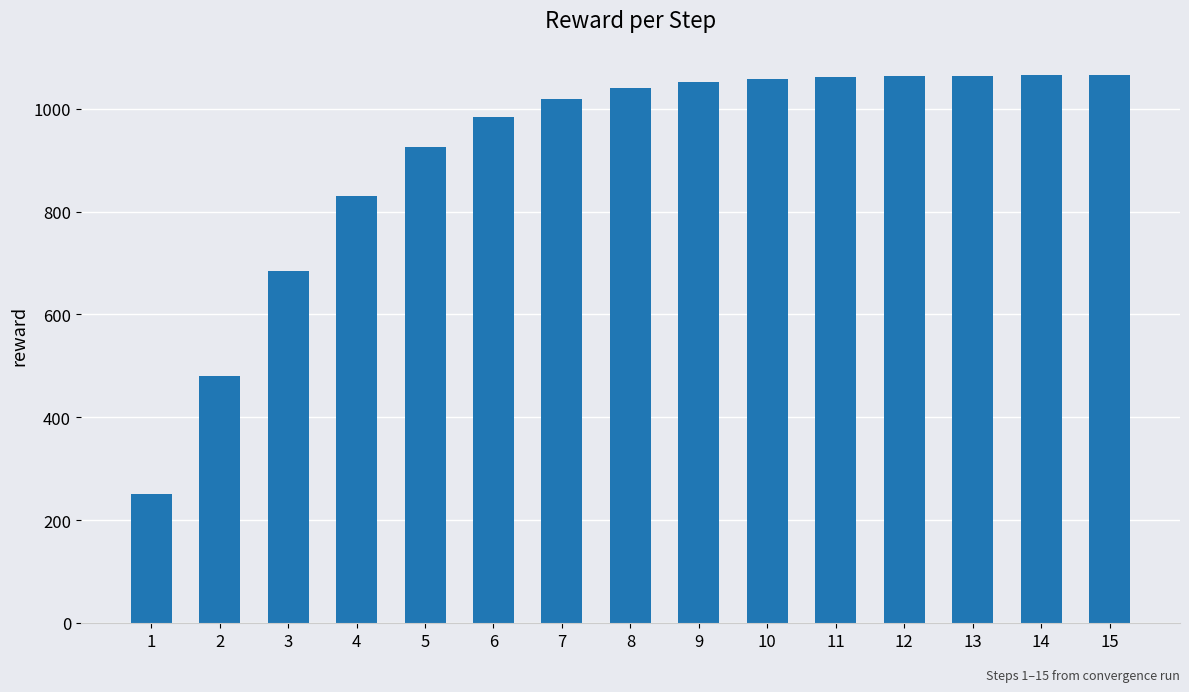

Read the value at 3.

685.0